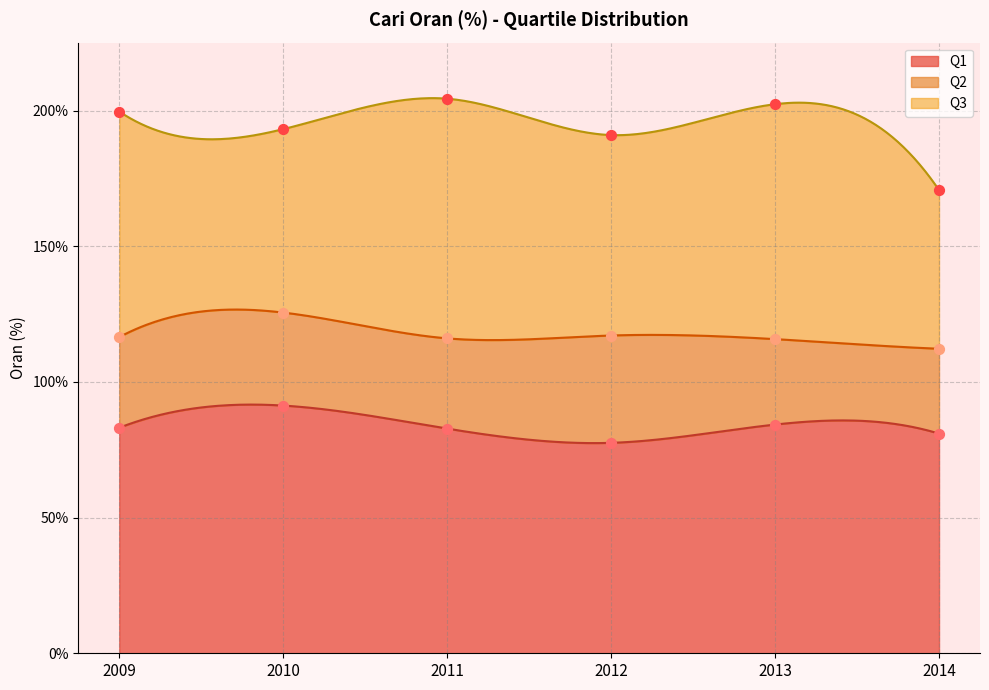

At which category is the sum across all series the highest?

2010